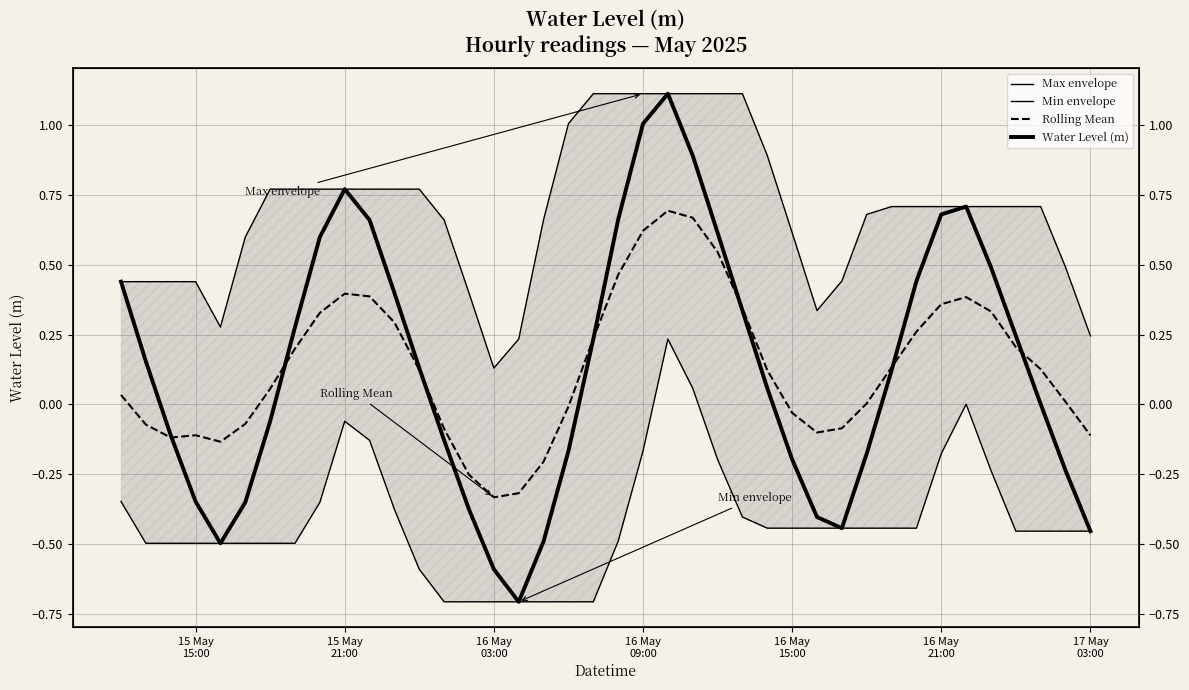

True or false: Water Level (m) and Max envelope cross at least once.

False